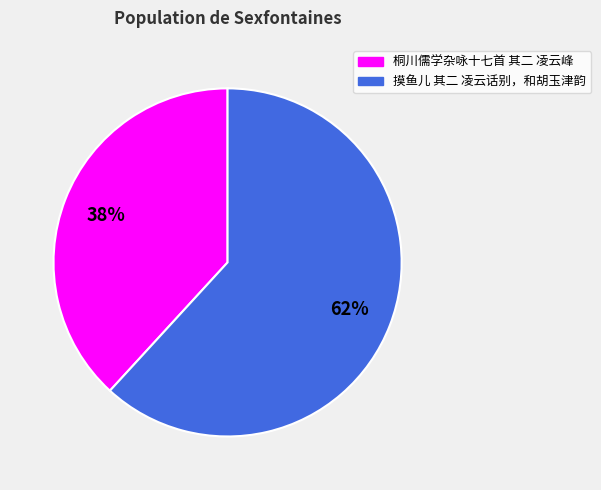

Combined, do 桐川儒学杂咏十七首 其二 凌云峰 and 摸鱼儿 其二 凌云话别，和胡玉津韵 account for over 50%?

Yes